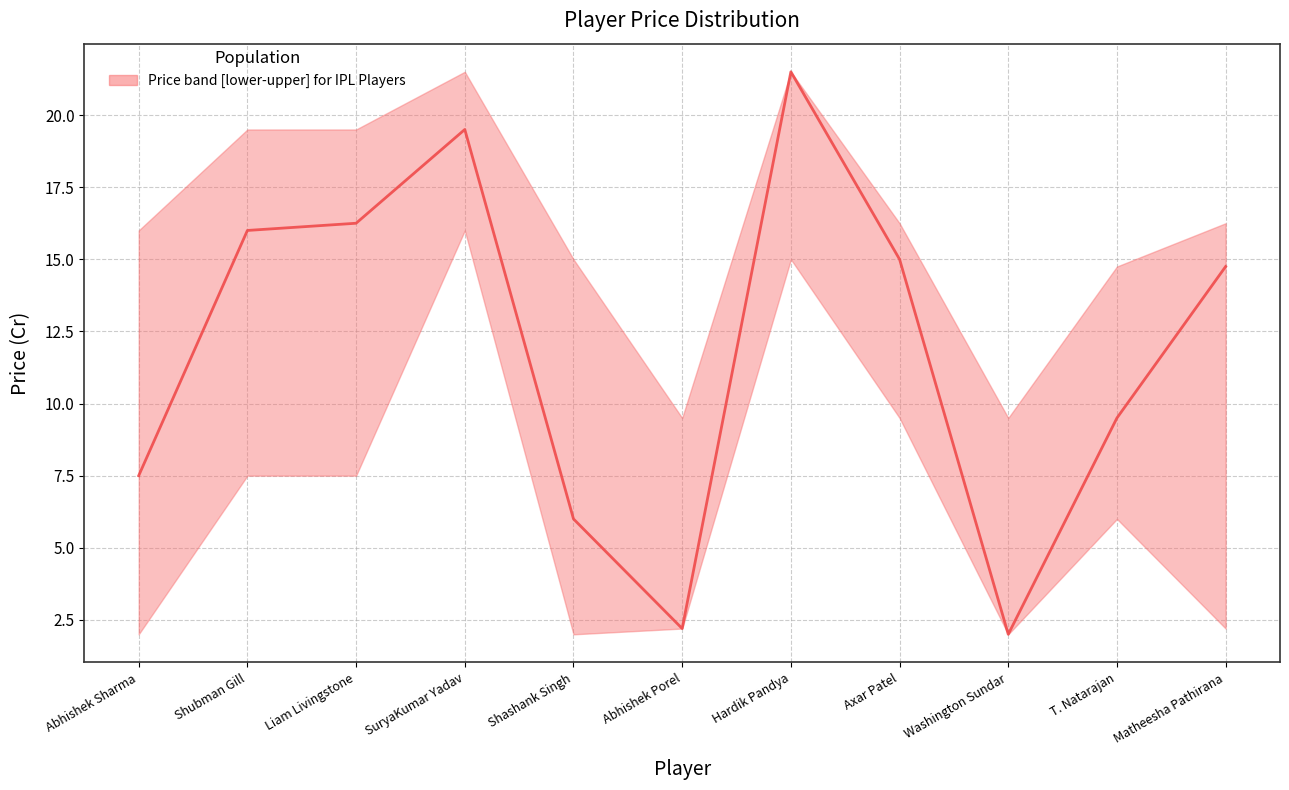

What is the label of the 4th point from the left?

SuryaKumar Yadav